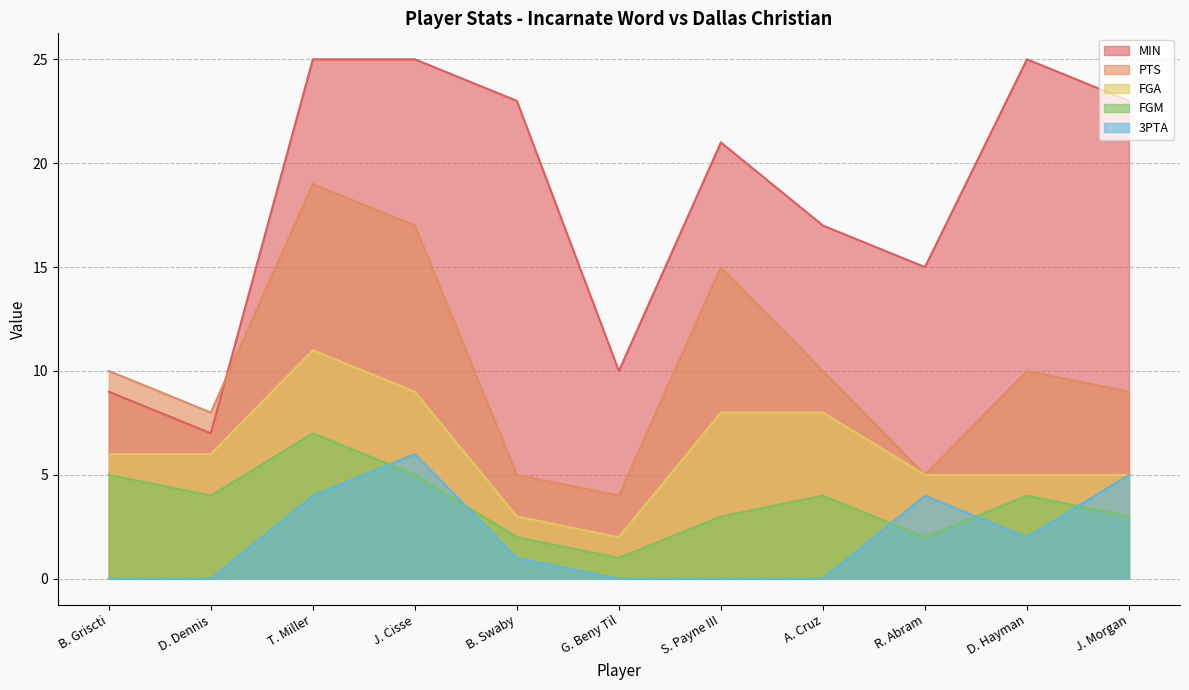

Reading left to right, list all the values displayed in this chart.

MIN: 9	7	25	25	23	10	21	17	15	25	23
PTS: 10	8	19	17	5	4	15	10	5	10	9
FGA: 6	6	11	9	3	2	8	8	5	5	5
FGM: 5	4	7	5	2	1	3	4	2	4	3
3PTA: 0	0	4	6	1	0	0	0	4	2	5